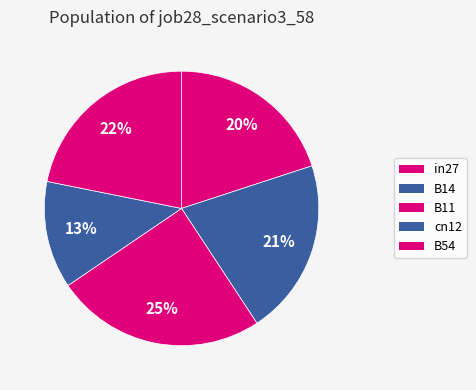

How many slices are in this pie chart?

5